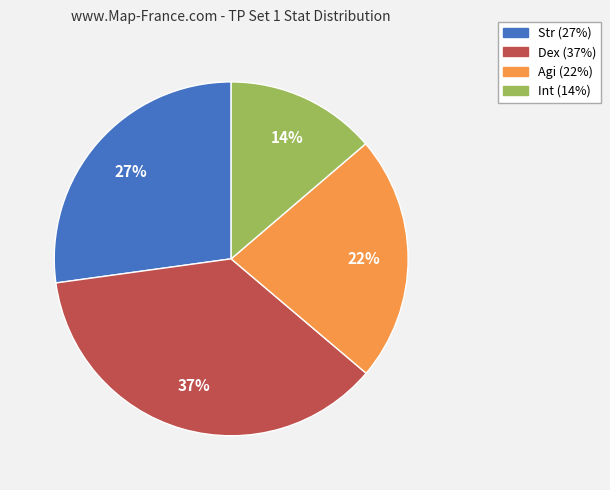

How many slices are in this pie chart?

4